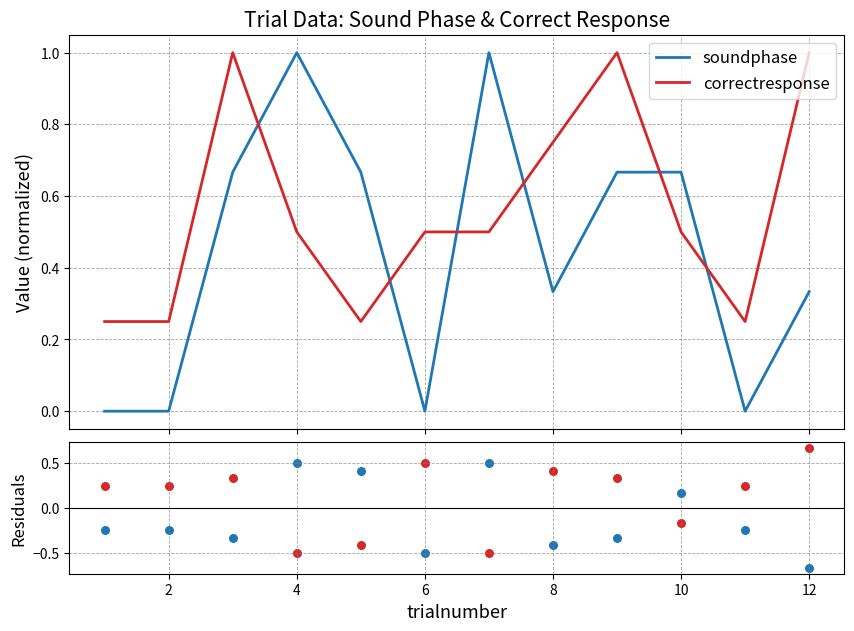

True or false: soundphase and correctresponse intersect in this chart.

True